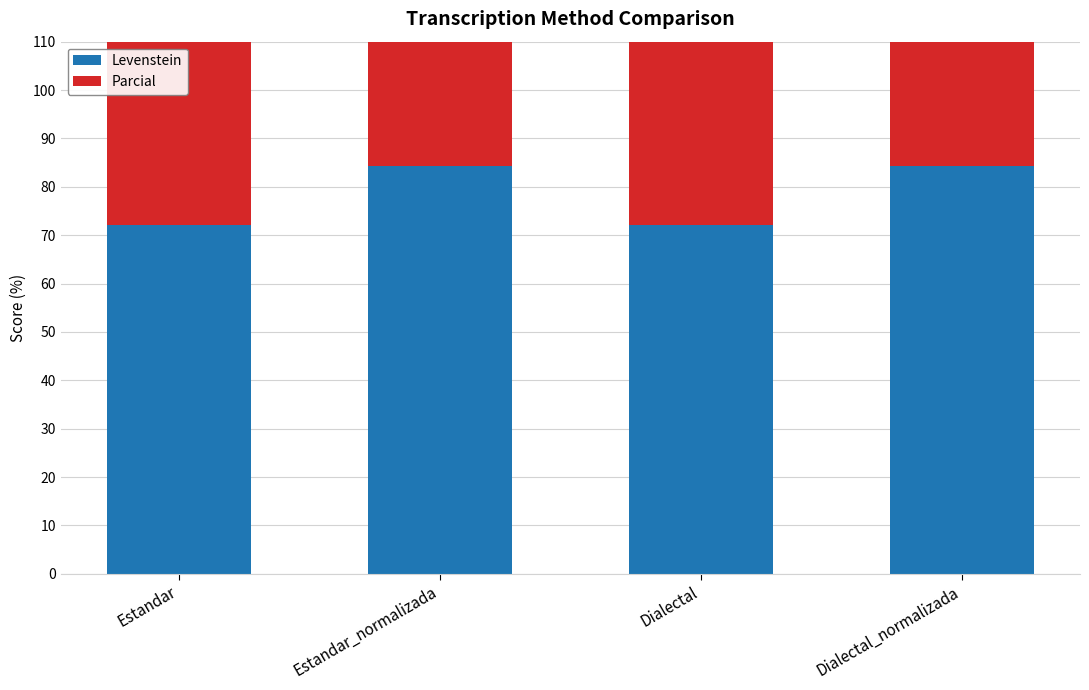

What is the sum of all Levenstein values?

312.8